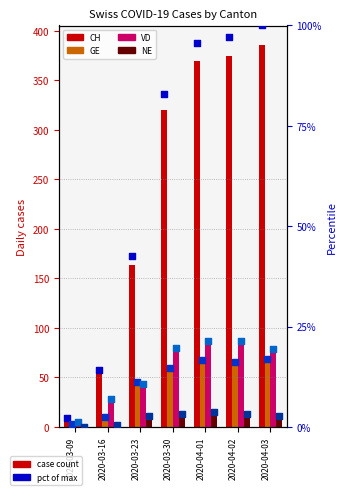

Which series reaches the minimum Y coordinate?

NE